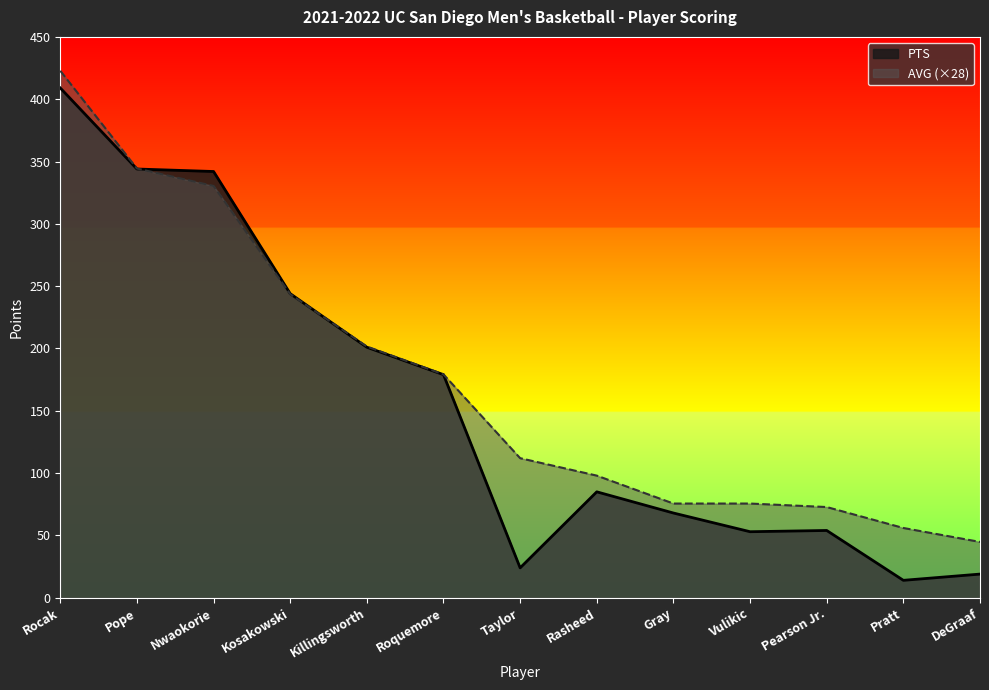

Which series has the largest total across all categories?

AVG (×28)